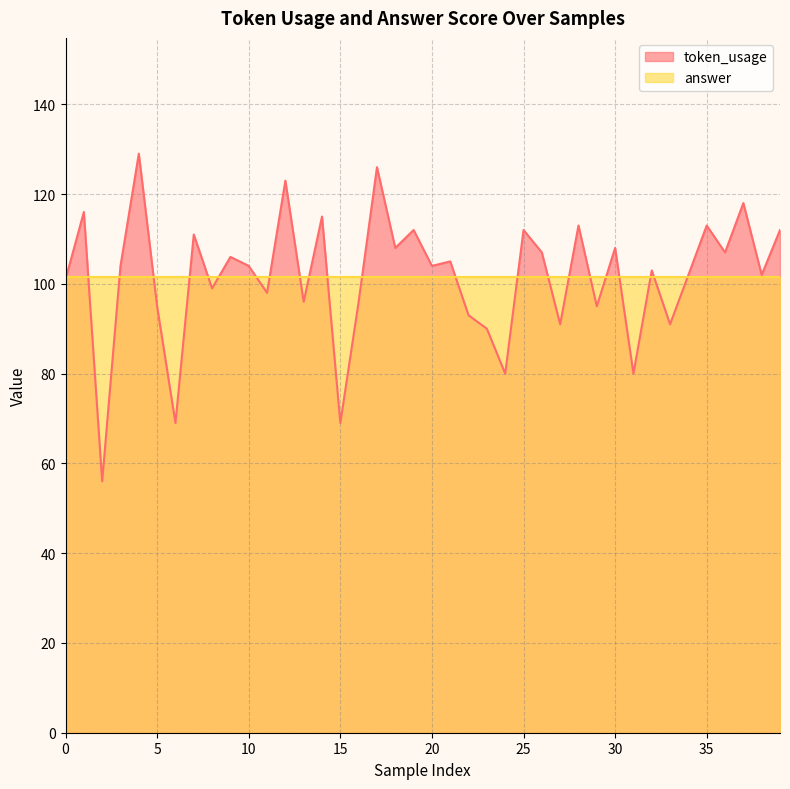

Reading left to right, what are all the values shown in this chart?

101	116	56	104	129	95	69	111	99	106	104	98	123	96	115	69	96	126	108	112	104	105	93	90	80	112	107	91	113	95	108	80	103	91	102	113	107	118	102	112